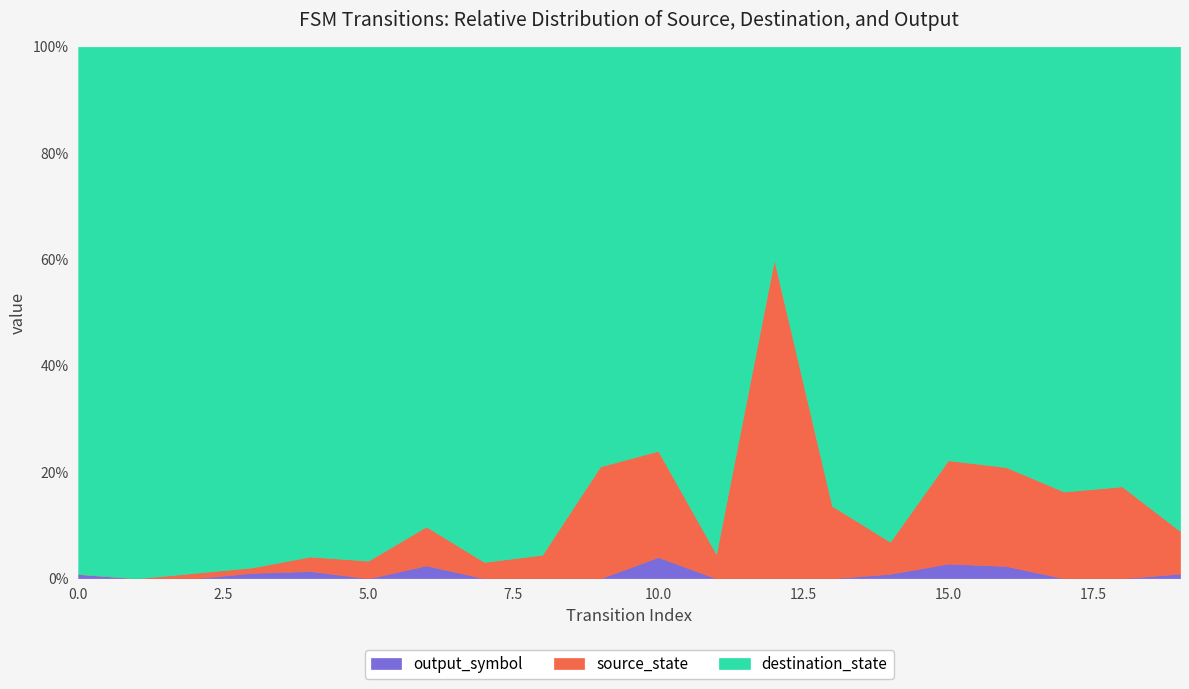

Reading left to right, transcribe all the data shown in this chart.

source_state: 0	0	1	1	2	2	3	3	4	4	5	5	6	6	7	7	8	8	9	9
destination_state: 121	89	97	95	70	58	37	94	86	15	19	103	4	38	108	28	34	41	43	102
output_symbol: 1	0	0	1	1	0	1	0	0	0	1	0	0	0	1	1	1	0	0	1